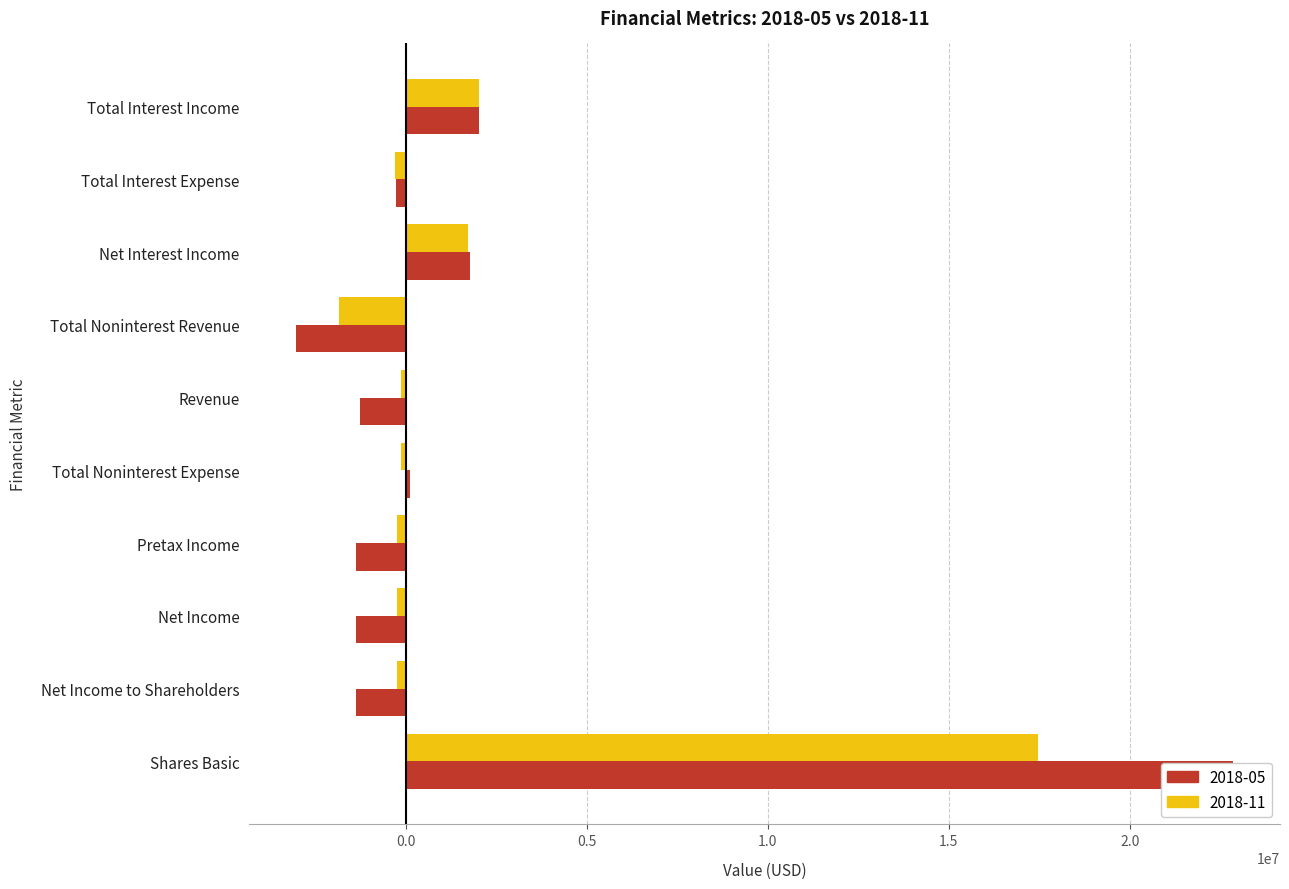

What is the approximate value of 2018-05 at Revenue, to the nearest 10?

-1262000